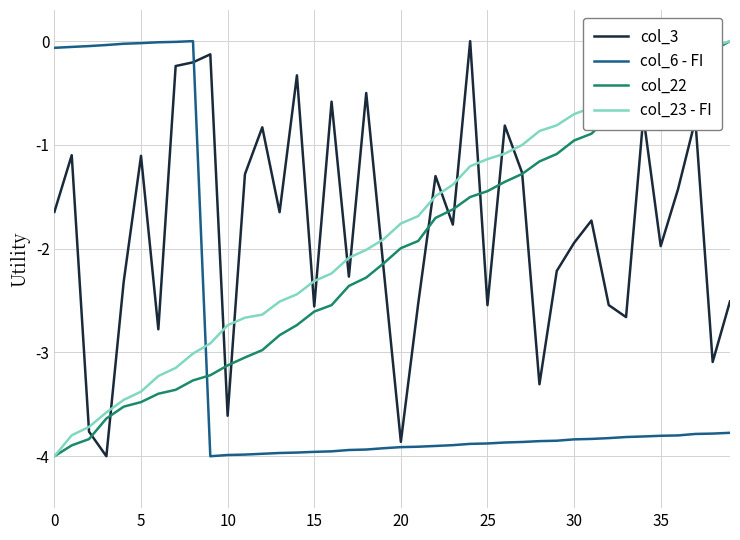

How many intersections are there between col_23 - FI and col_6 - FI?

1